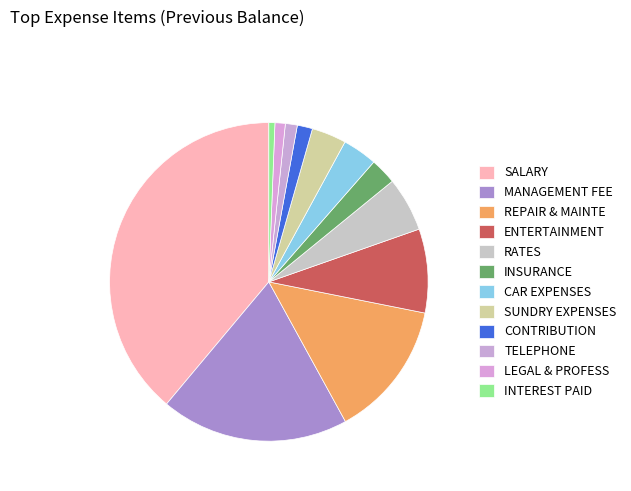

How many segments does this pie chart have?

12